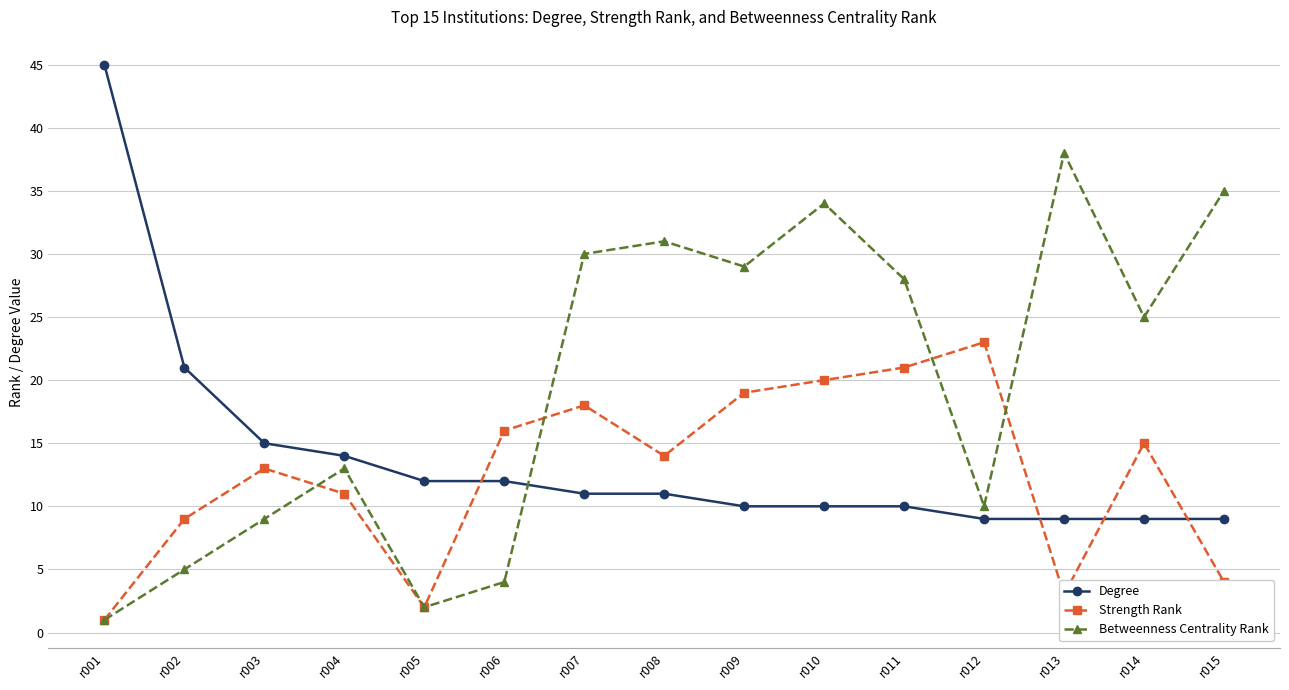

What is the total value across all series at r005?

16